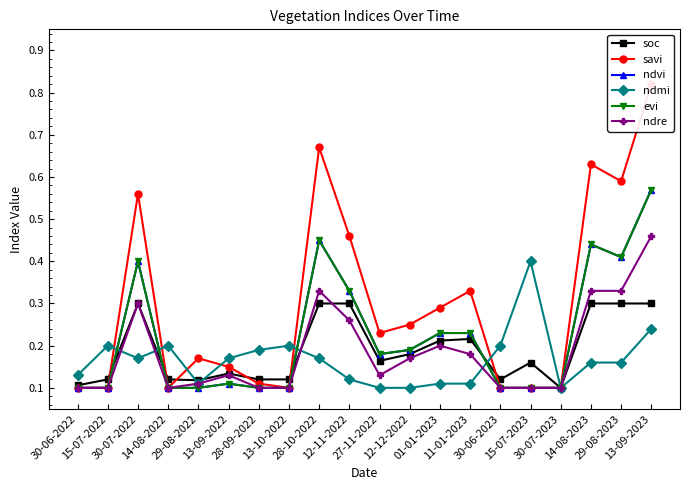

What is the maximum value shown in the chart?

0.8